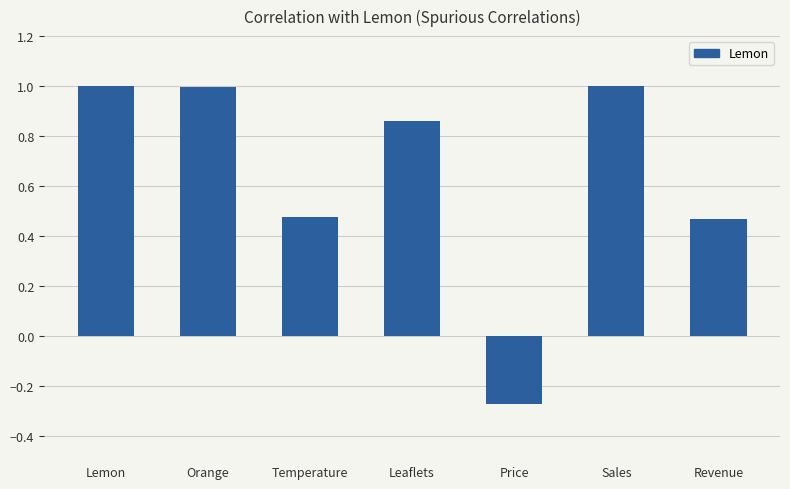

What position from the left is Lemon?

1